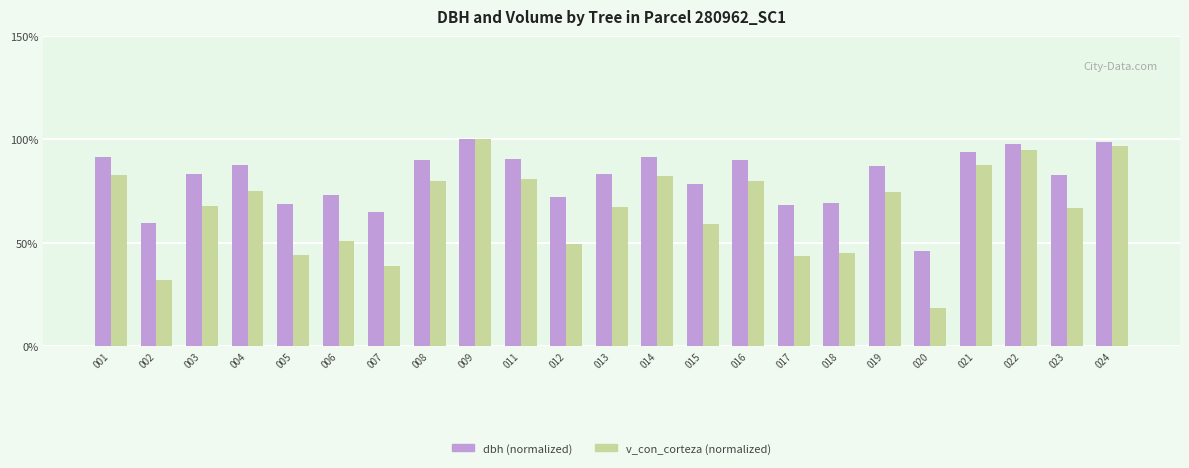

What is the total value across all series at 003?

150.9